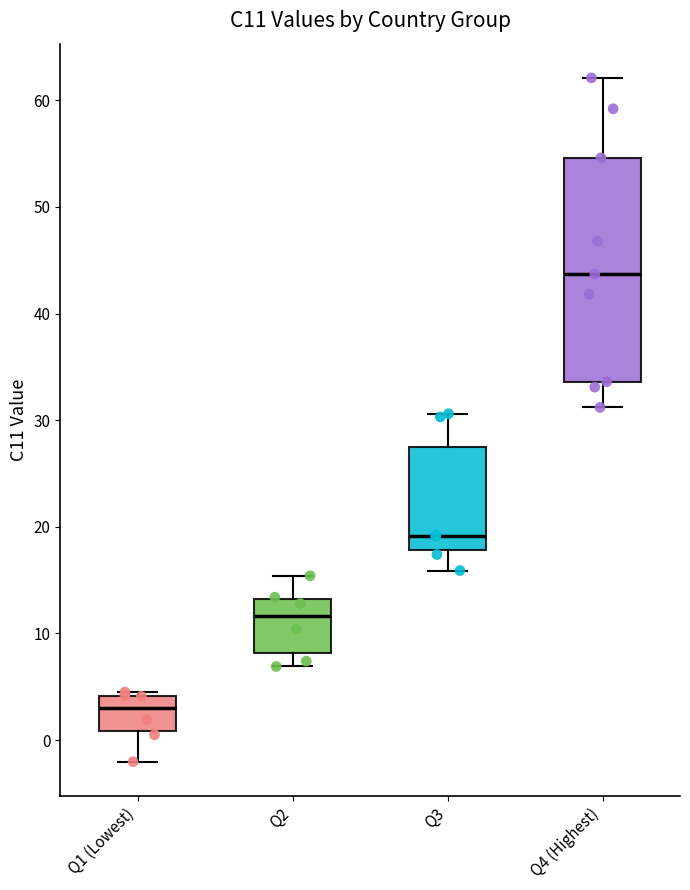

Which box is the tallest, from its lower edge to its upper edge?

Q4 (Highest)